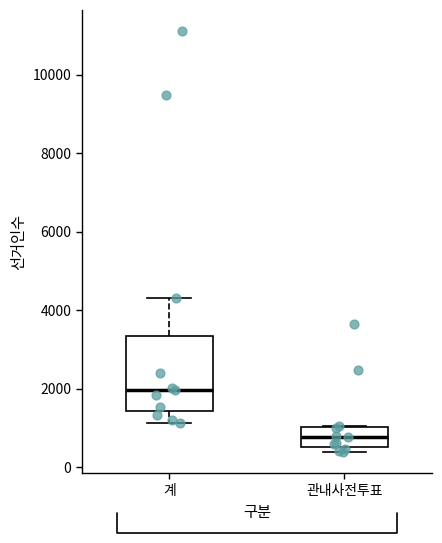

Reading left to right, transcribe this box plot: for each box, give where its median line is, the range the box spans, and where its two whiskers end, as read against the y-axis. The values are not printed on the chart, so give them approximately, as read against the axis.

계: median 2000, box 1400 to 3400, whiskers 1200 to 4400
관내사전투표: median 800, box 600 to 1000, whiskers 400 to 1000